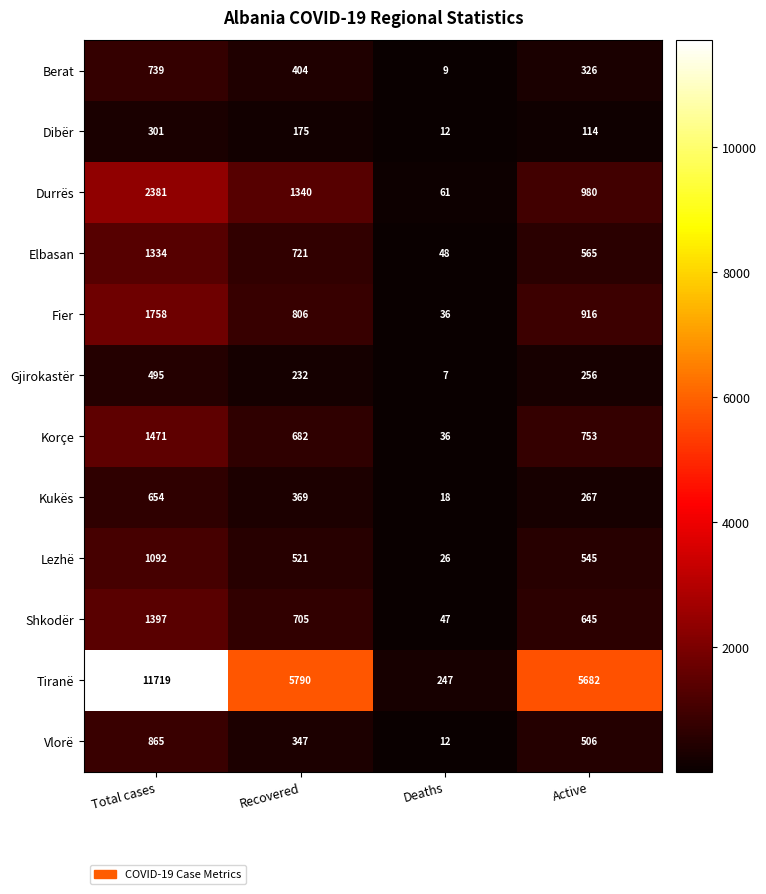

What is the approximate value of Shkodër at Active?

645